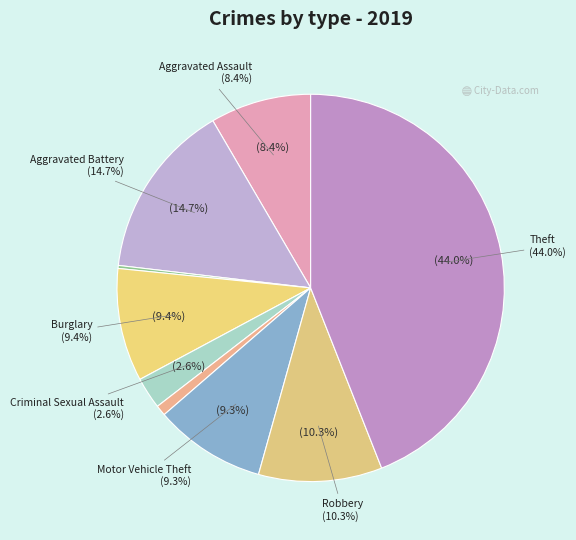

What is the largest slice in the pie chart?

Theft